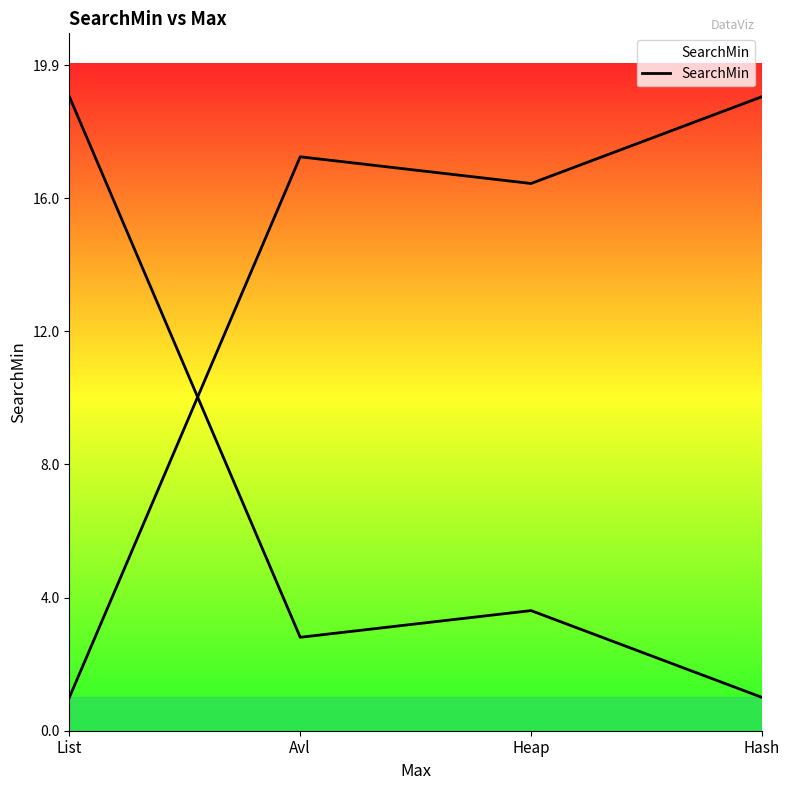

What value does the data have at Heap?

3.6